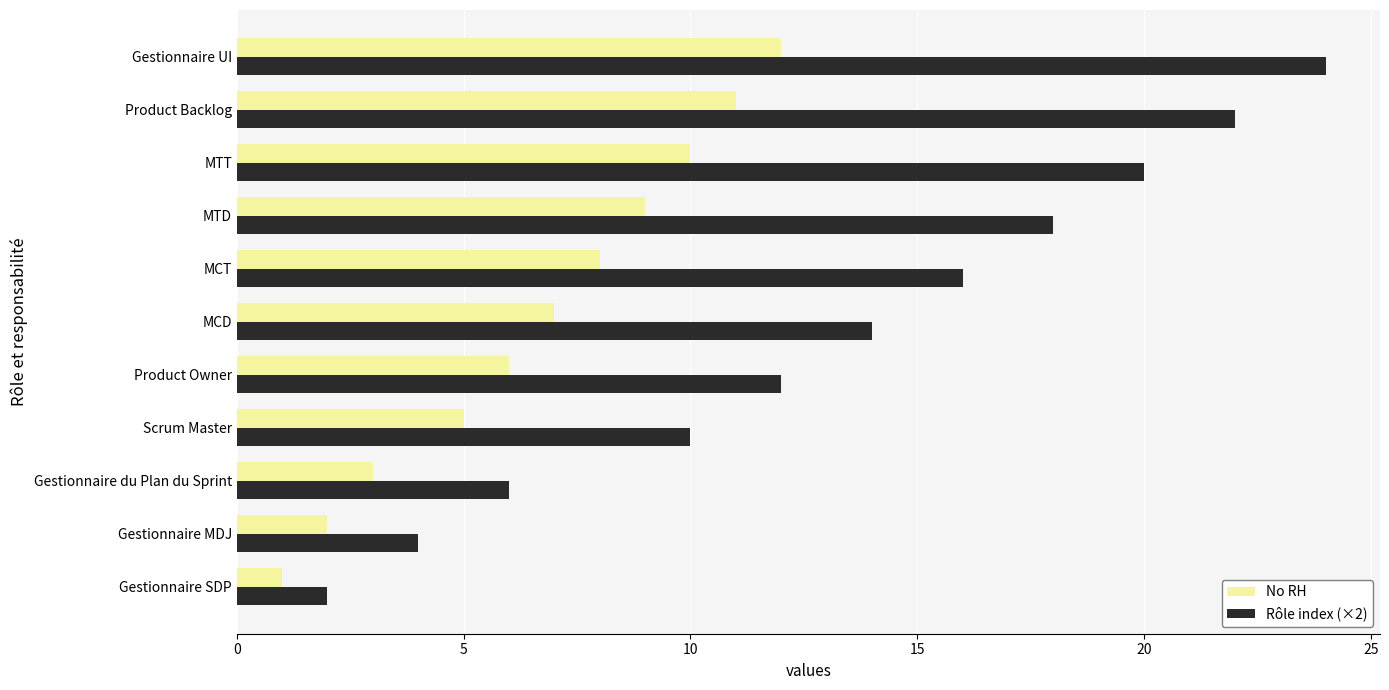

What is the difference between the maximum and minimum values in the No RH series?

11